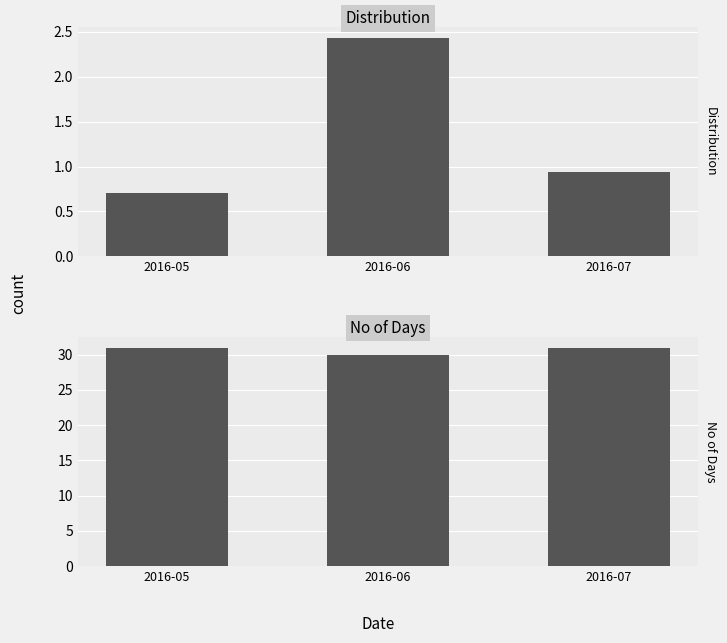

Which category has the lowest value in the No of Days series?

2016-06